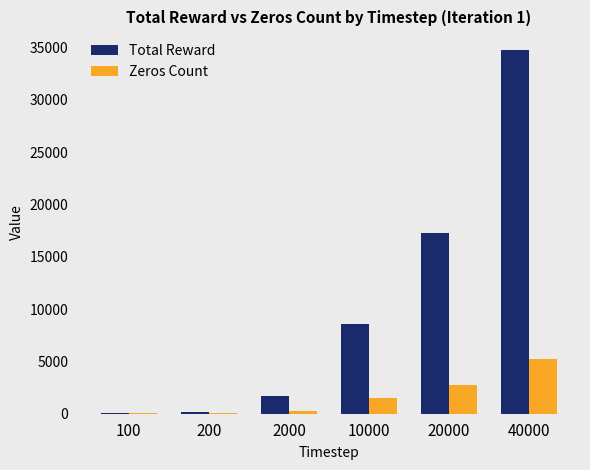

The Total Reward series shows 1714 at 2000. True or false?

True